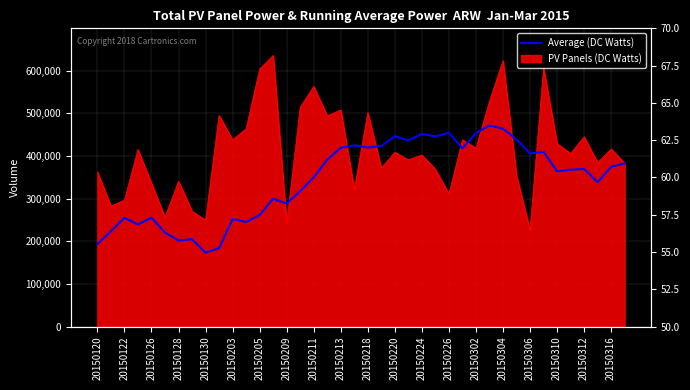

Is it true that the value at 20150203 is 56.3?

True